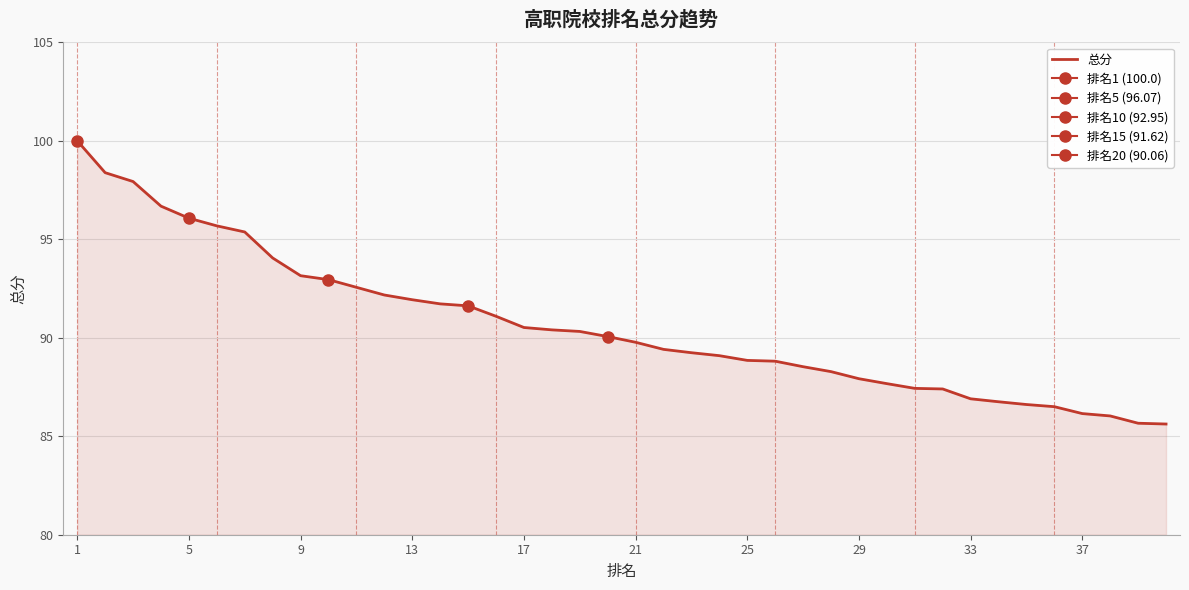

True or false: the data has more than 0 interior local peaks.

False